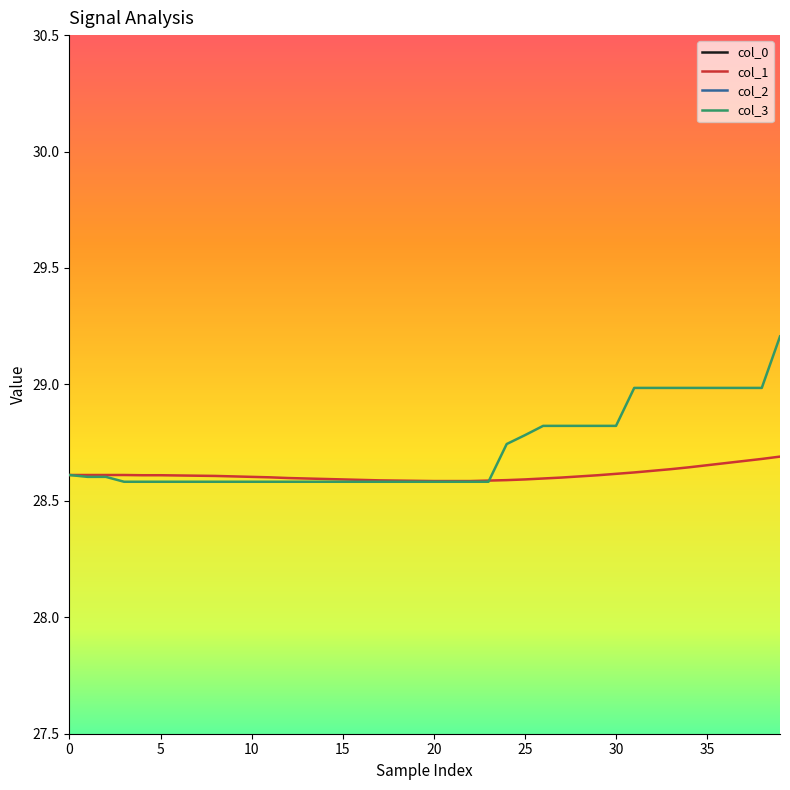

Is it true that col_1 equals 39.9 at 27?

False